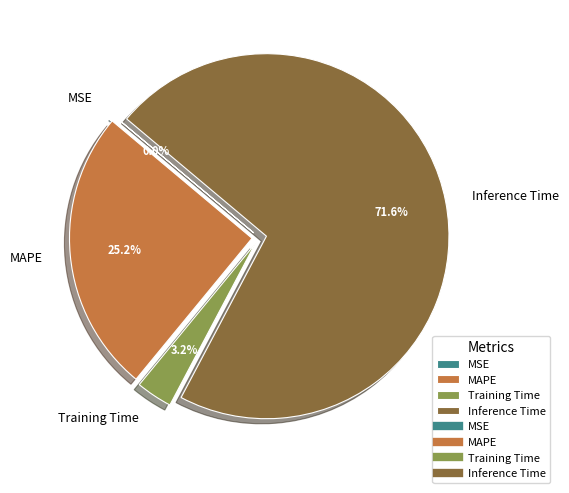

To the nearest percent, what is the difference between the largest and smallest slice percentages?

72%